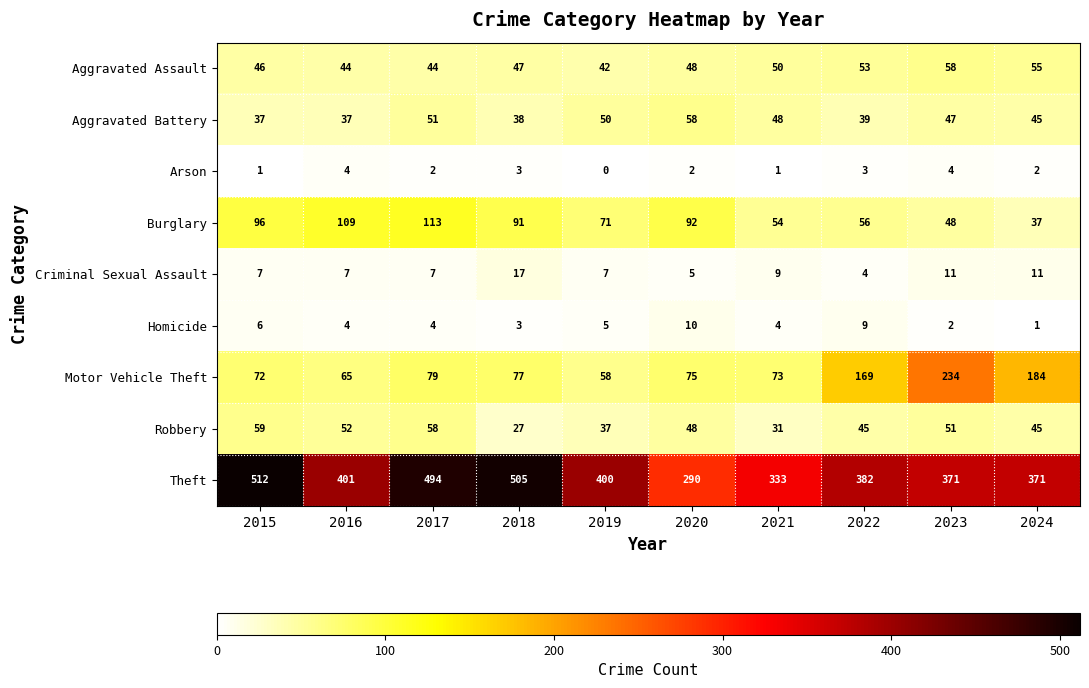

What is the total value across all series at 2023?

826